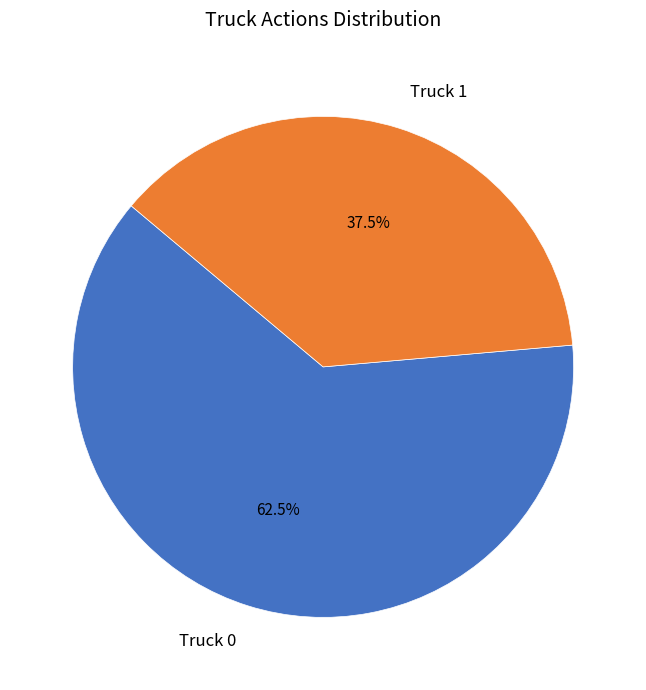

Which slice is the smallest?

Truck 1